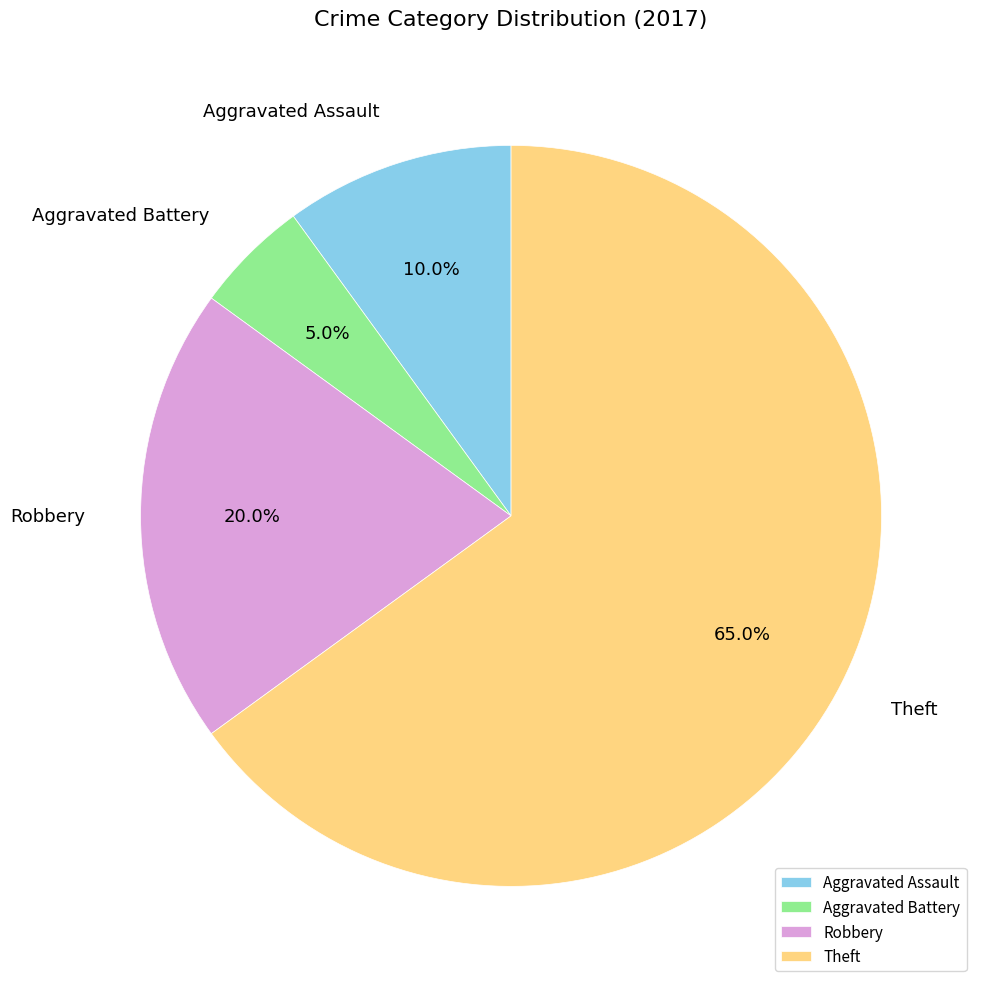

Approximately how many times larger is the value at Aggravated Battery compared to Aggravated Assault?

0.5